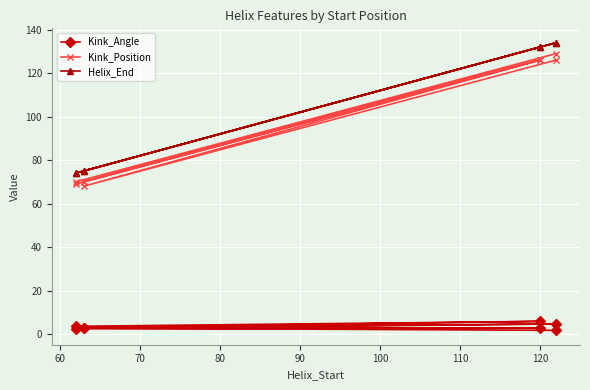

How many lines are shown in the chart?

3